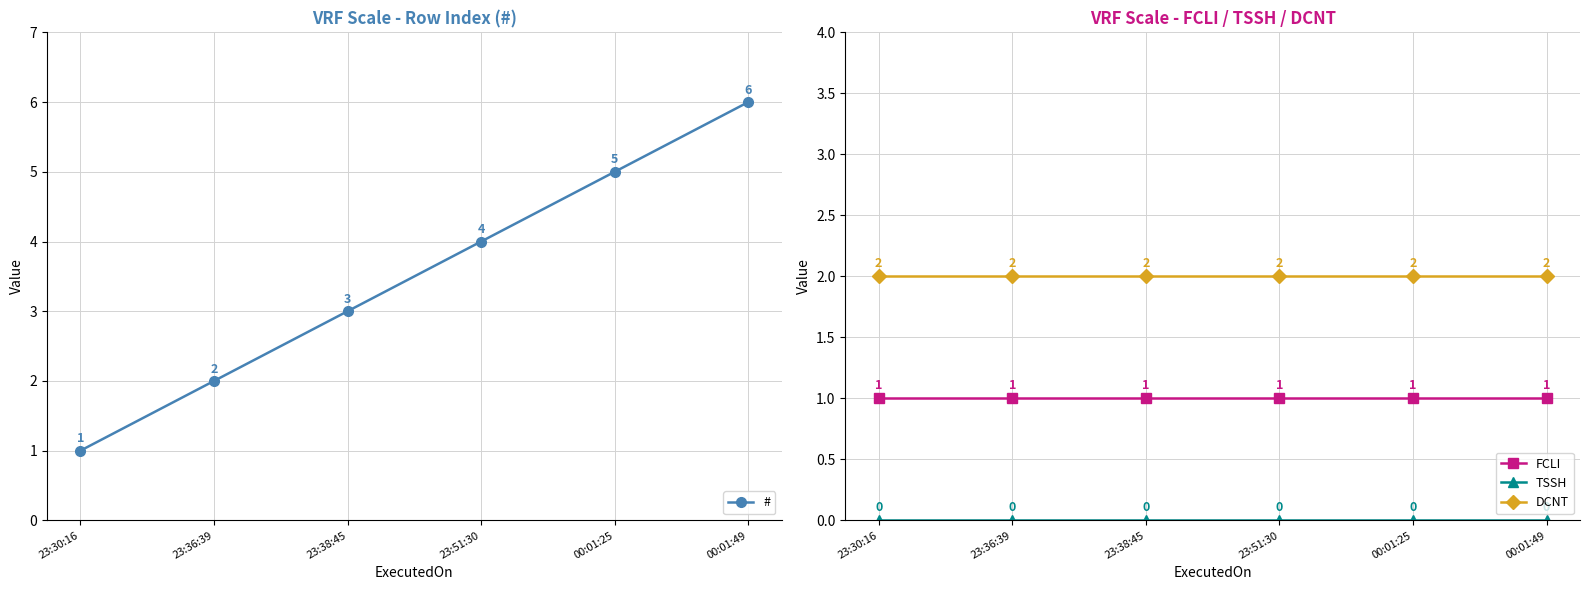

At which label does # first exceed 4?

00:01:25